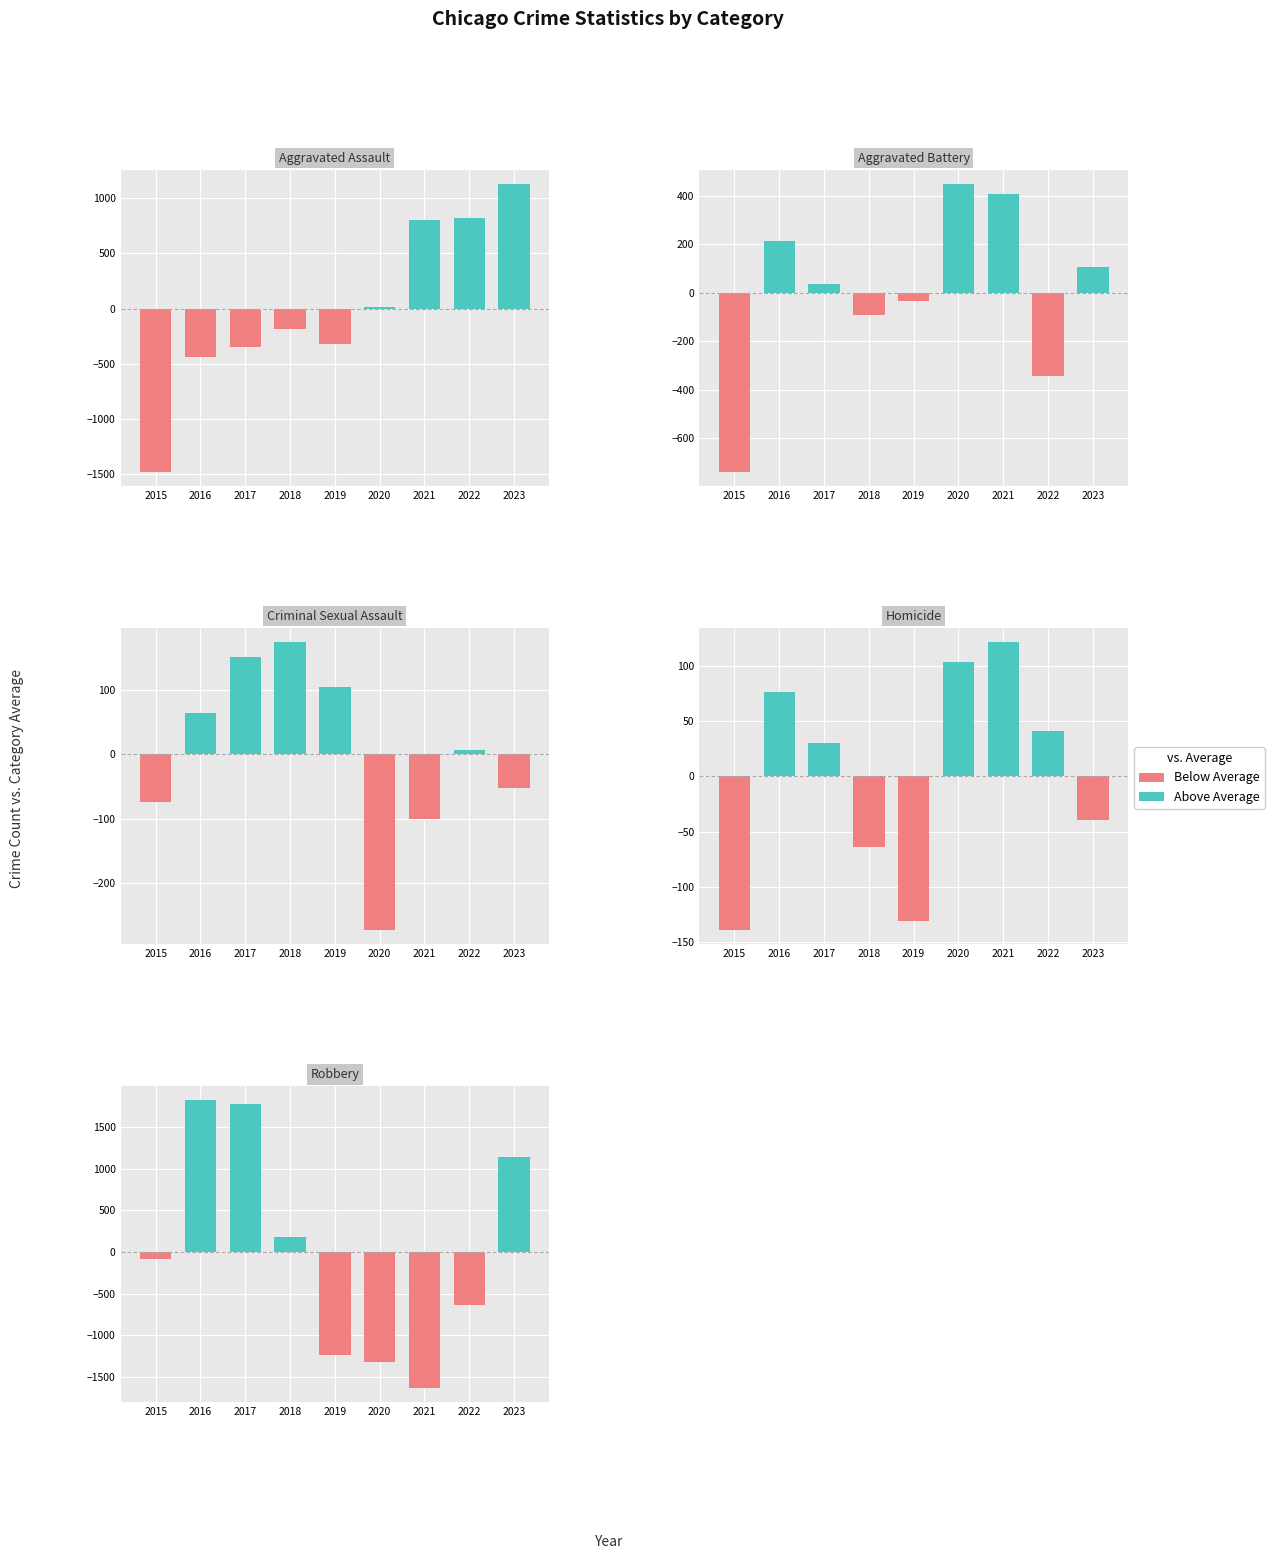

How many data points does each series have?

9